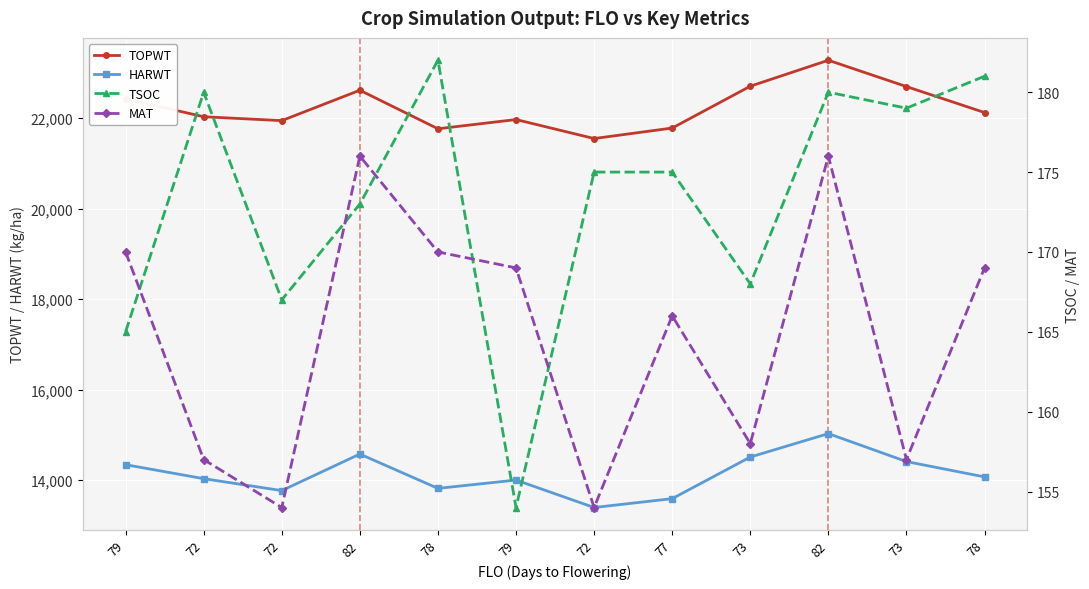

True or false: TSOC and TOPWT intersect in this chart.

False